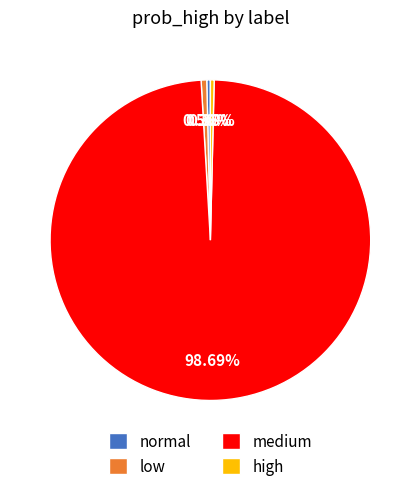

Which has a higher value, high or medium?

medium